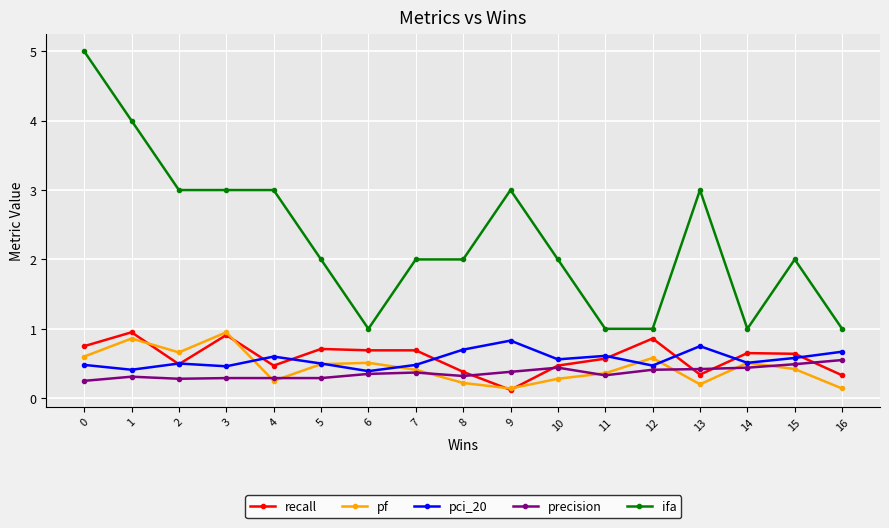

True or false: ifa has a value of 2.0 at 7.

True